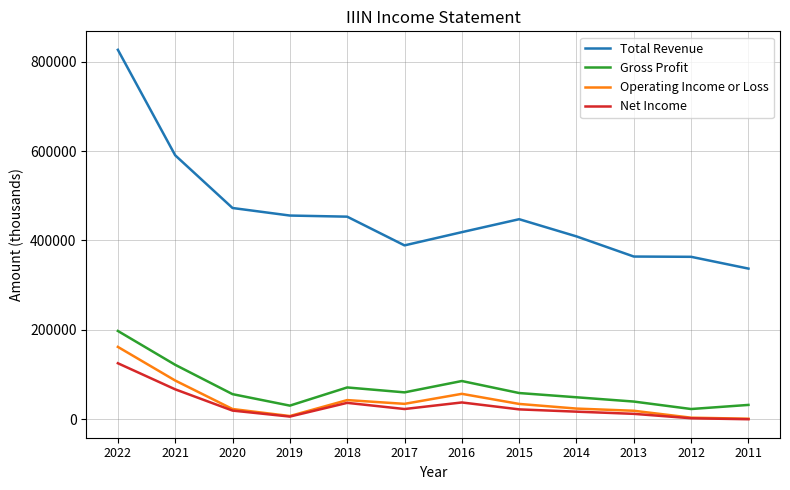

How many lines are shown in the chart?

4